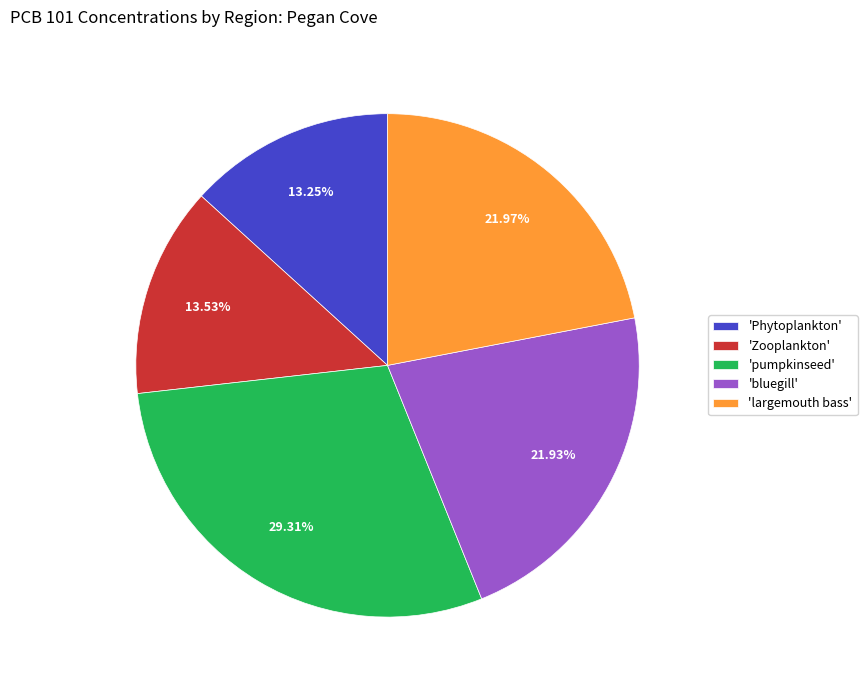

Which slice is the largest?

'pumpkinseed'